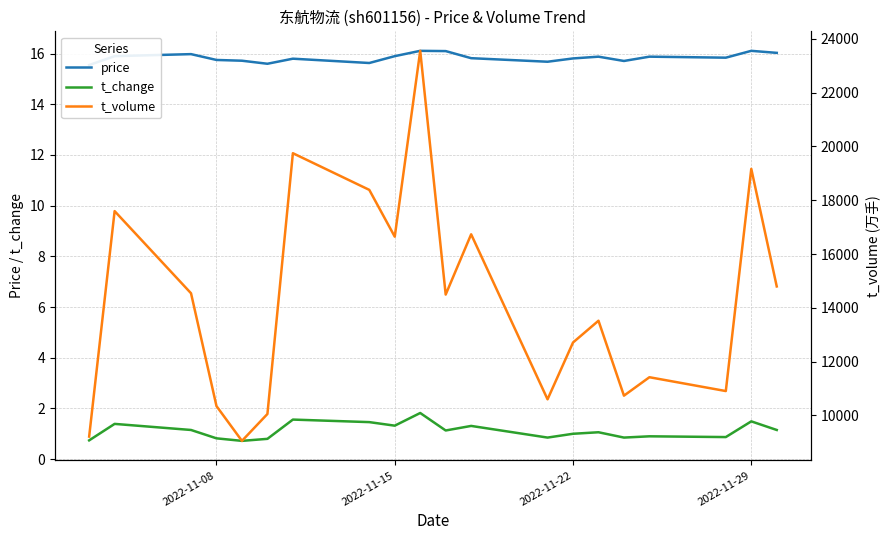

What is the smallest value displayed?

0.7